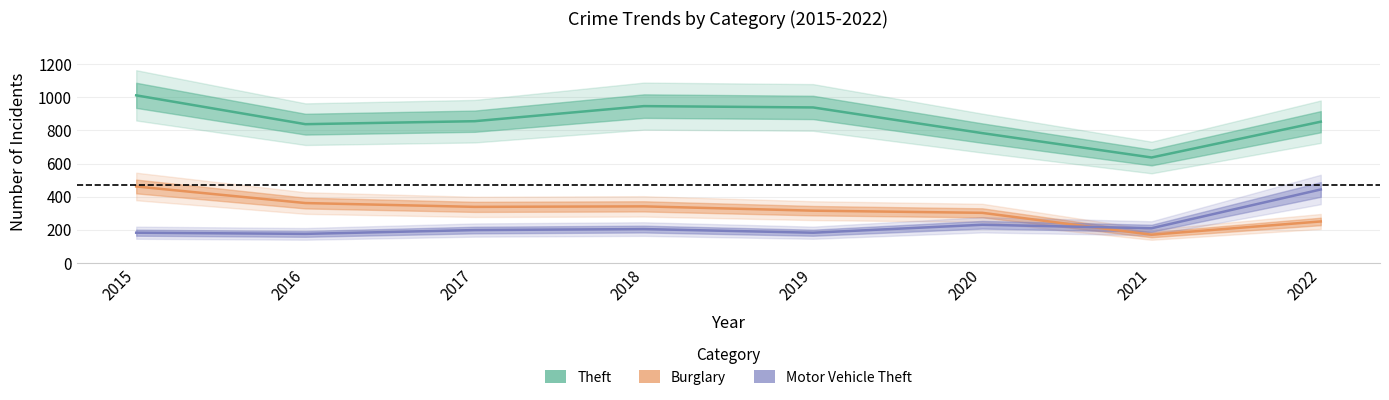

What is the minimum value shown in the chart?

171